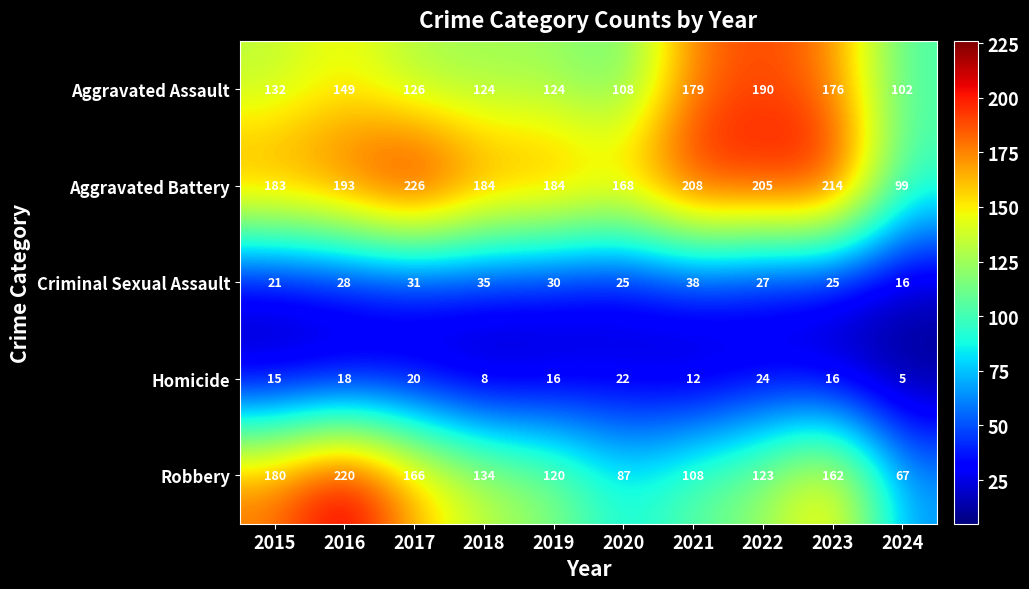

Which series has the widest spread of values?

Robbery